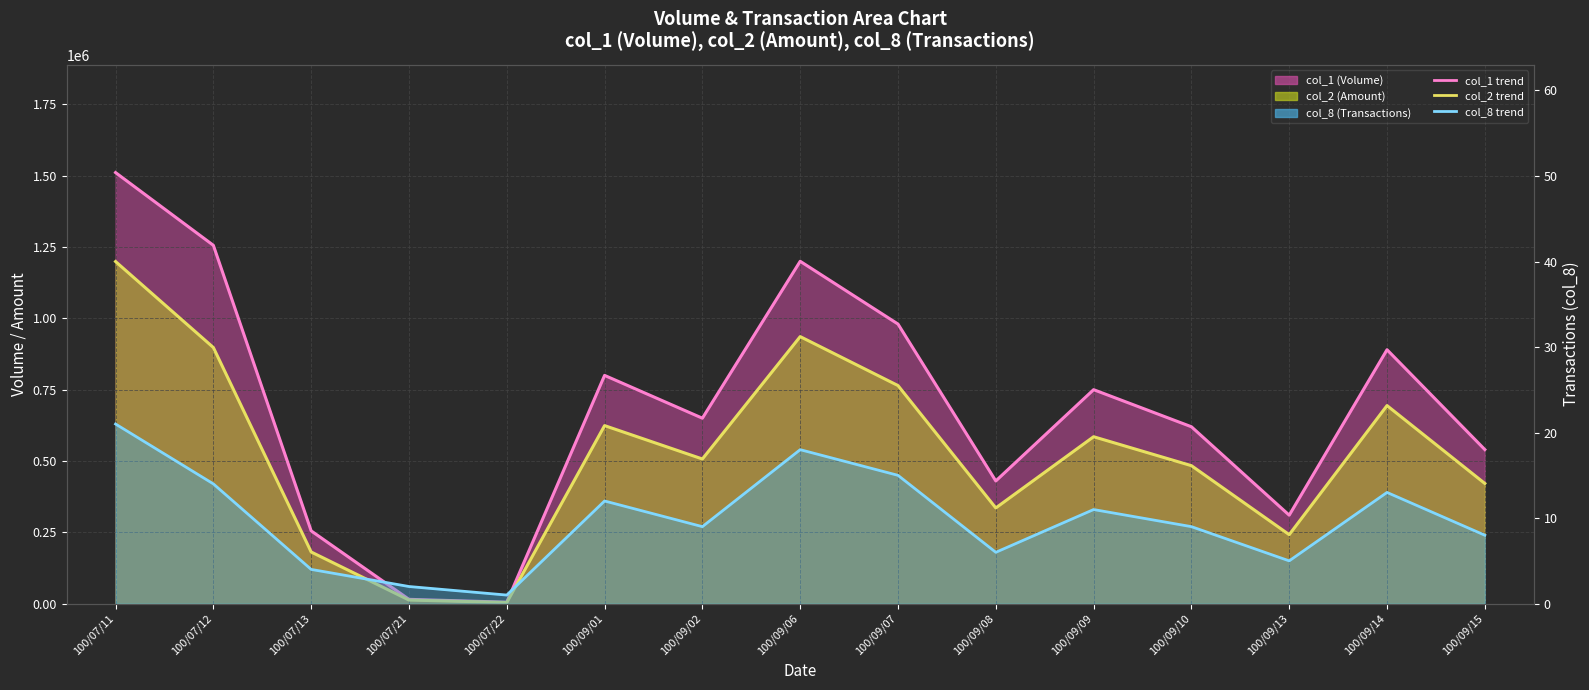

In col_2 trend, how many points are lower than both neighbors (excluding endpoints)?

4